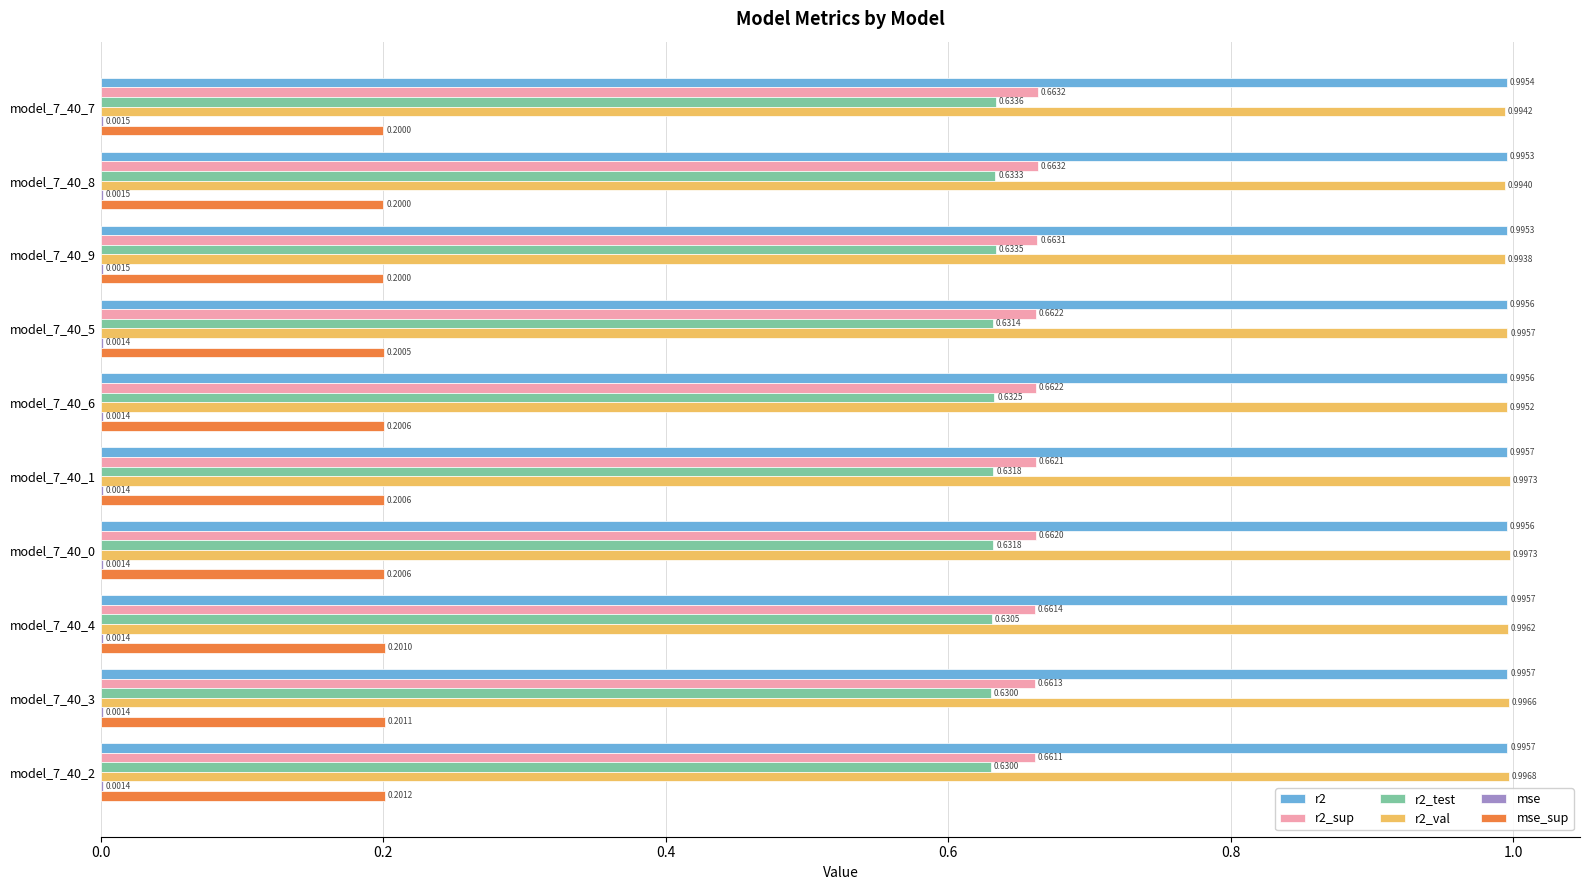

Which series has the largest total across all categories?

r2_val